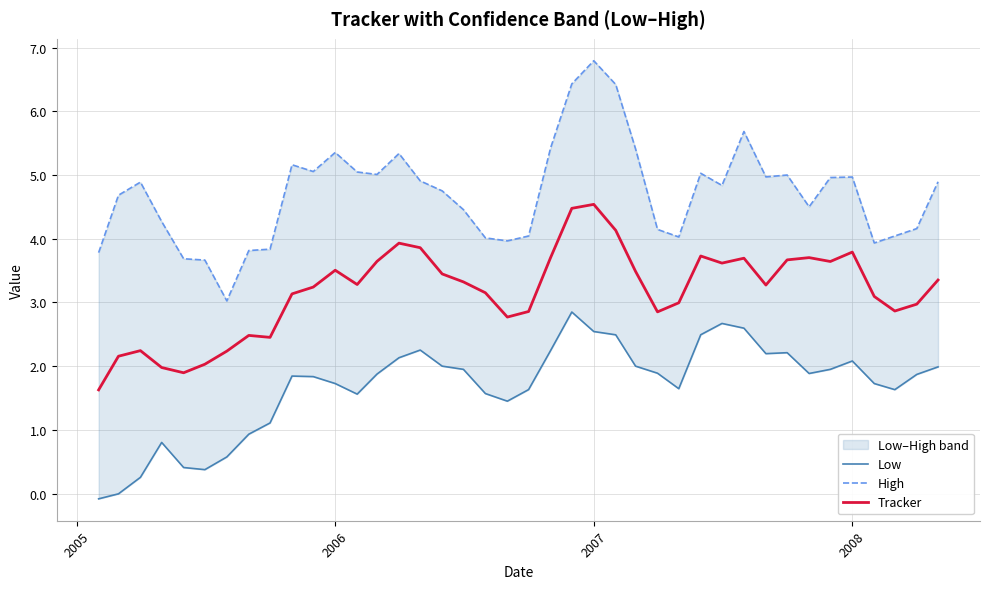

Does the chart display data point markers on the line(s)?

No